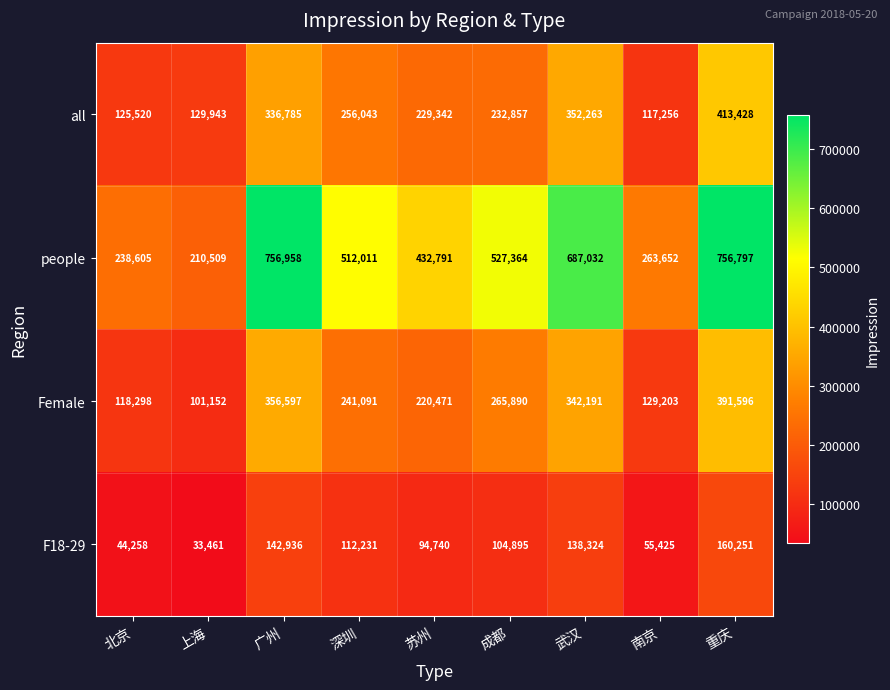

How many data points does each series have?

9